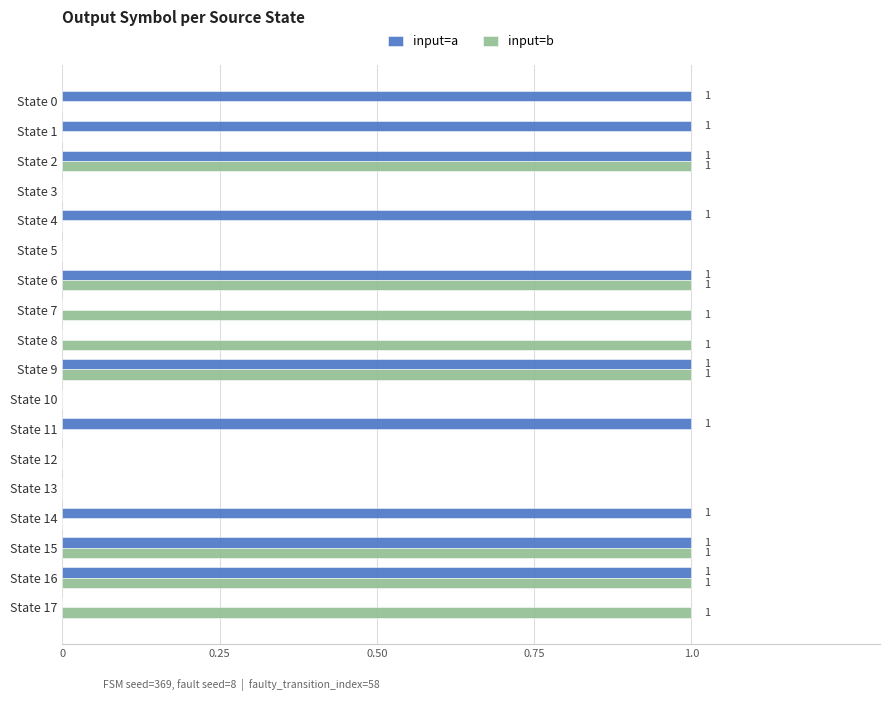

How many values in input=b are above zero?

8